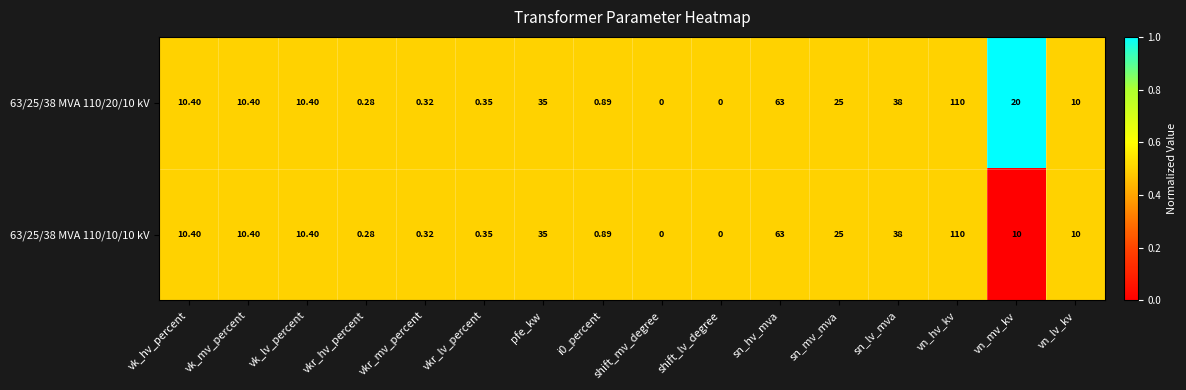

At which category is the sum across all series the highest?

vn_hv_kv